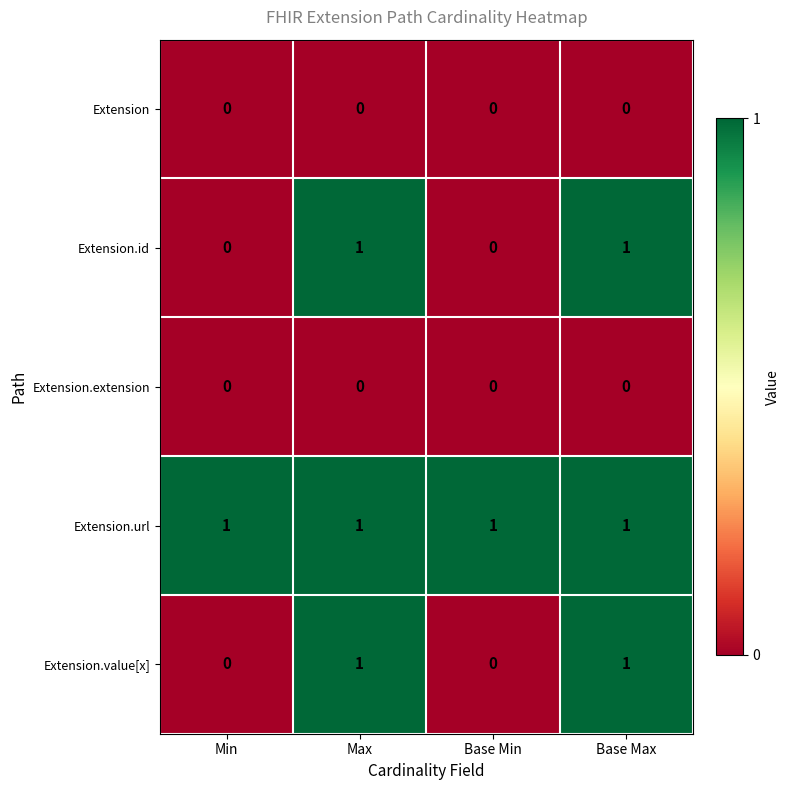

How many Extension.value[x] values are between 0 and 1?

4